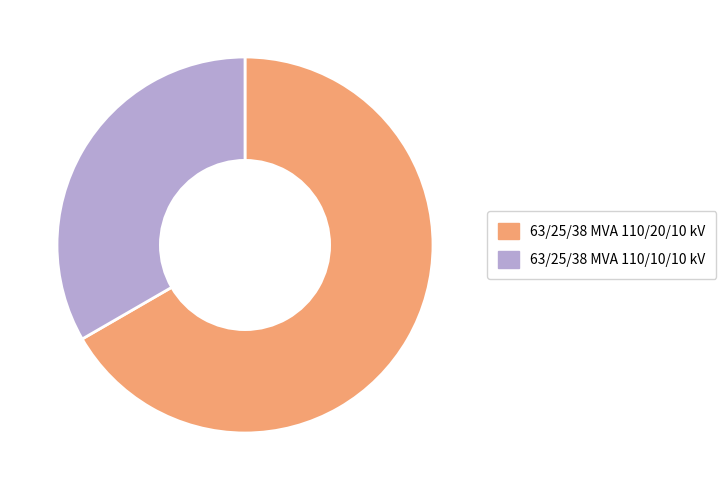

Which has a higher value, 63/25/38 MVA 110/10/10 kV or 63/25/38 MVA 110/20/10 kV?

63/25/38 MVA 110/20/10 kV